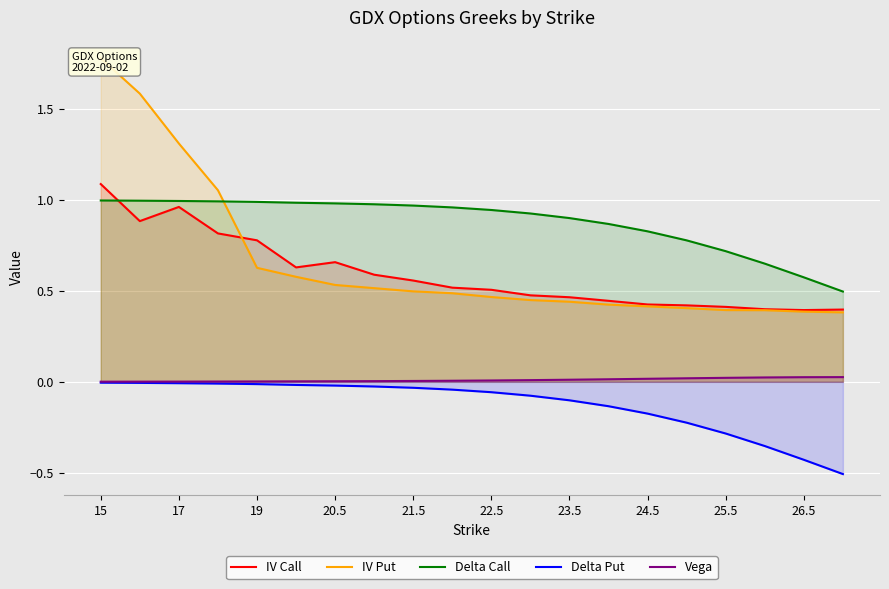

True or false: IV Call has a value of 0.6 at 15.

False